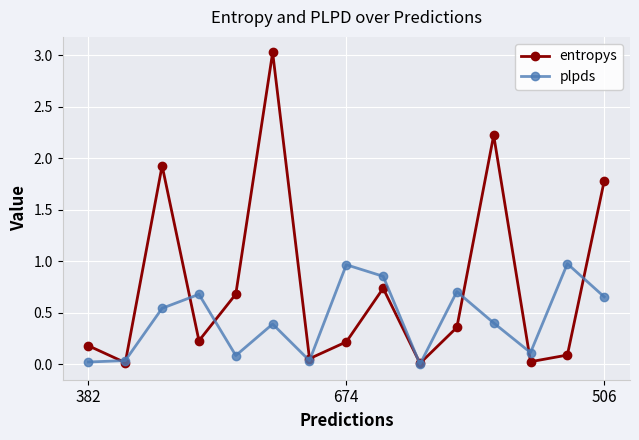

What are all the series names shown in the legend?

entropys, plpds